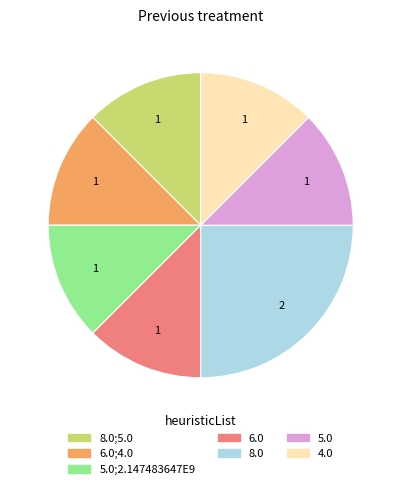

Is there a majority slice in this chart?

No